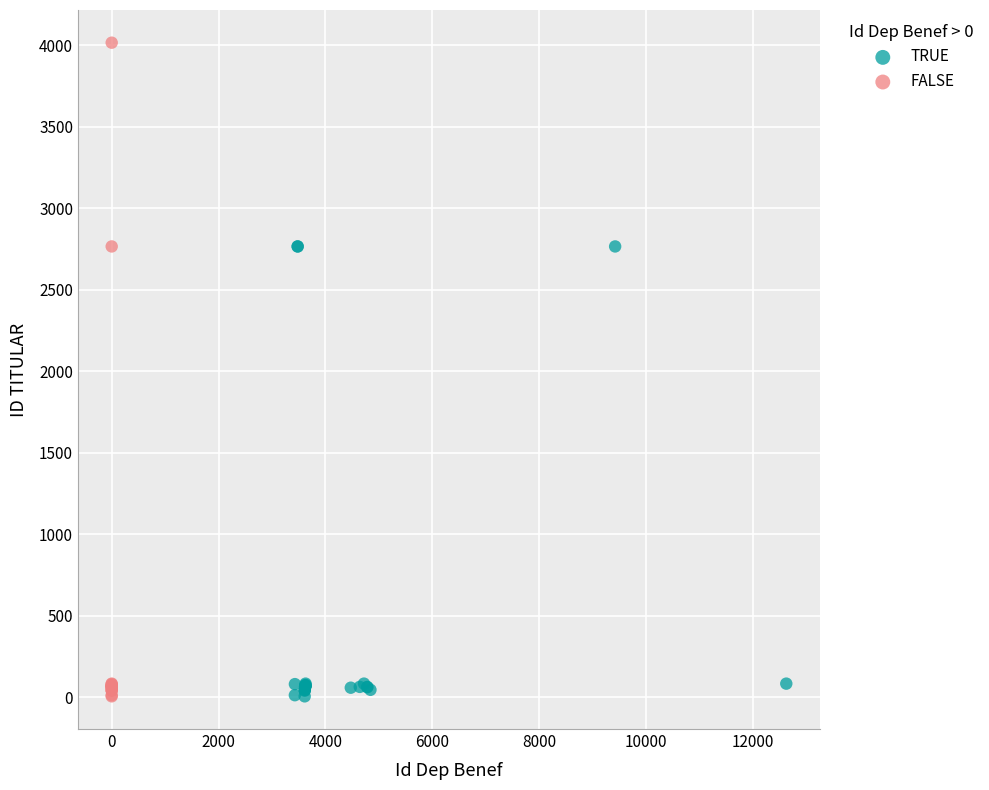

Which series has the largest Y range (max minus min)?

FALSE